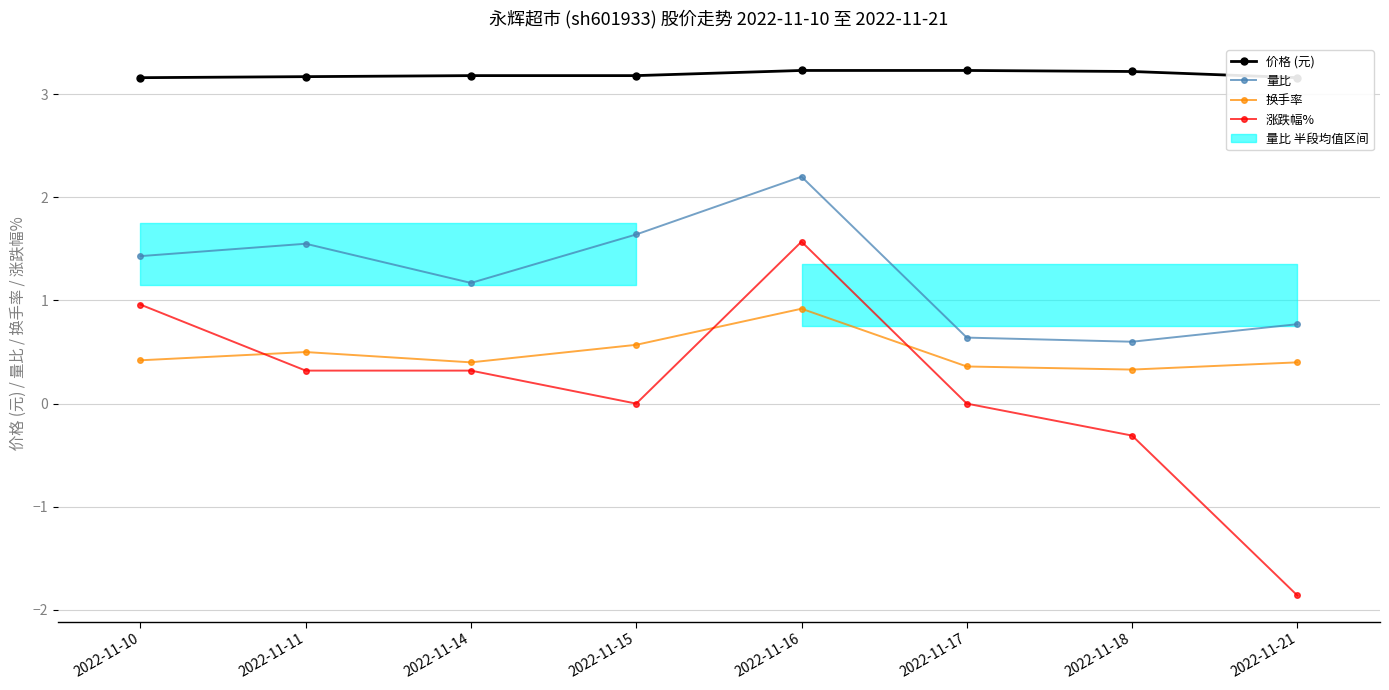

Which series changed the most between 2022-11-10 and 2022-11-18?

涨跌幅%